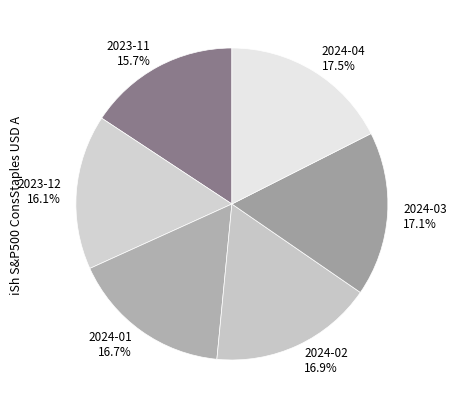

What portion of the pie excludes 2024-02?

83.1%